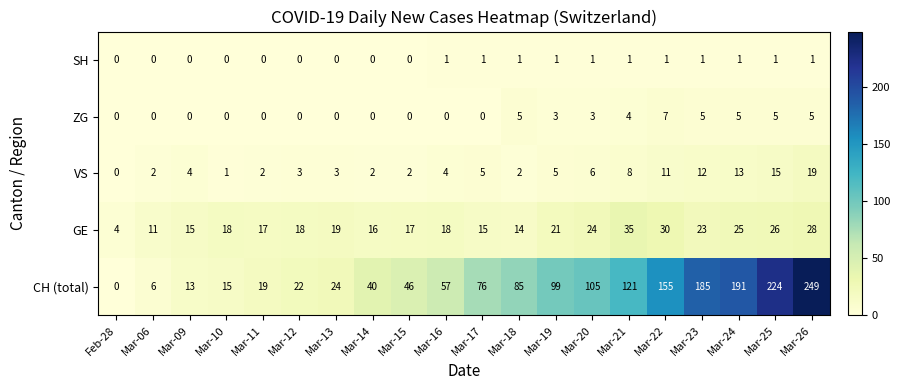

What is the sum of the VS values at Mar-22 and Mar-24?

24